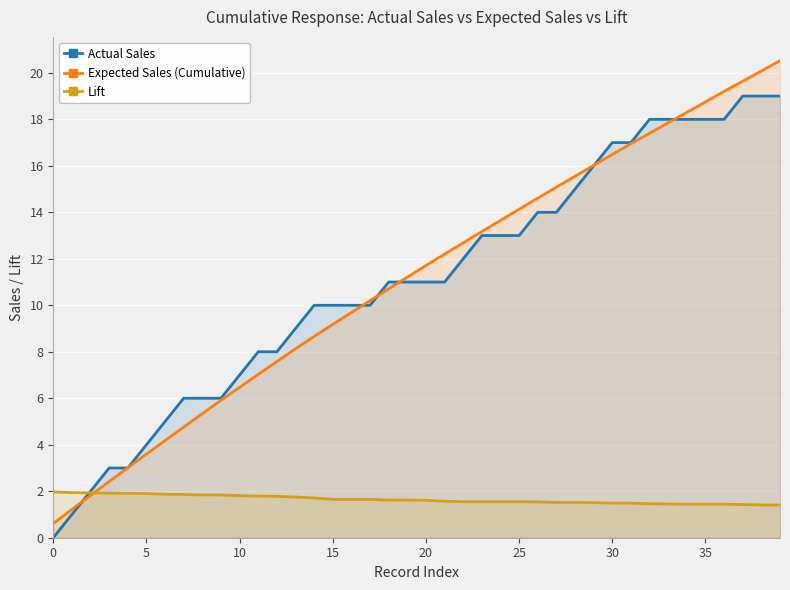

Which series has the widest spread of values?

Expected Sales (Cumulative)